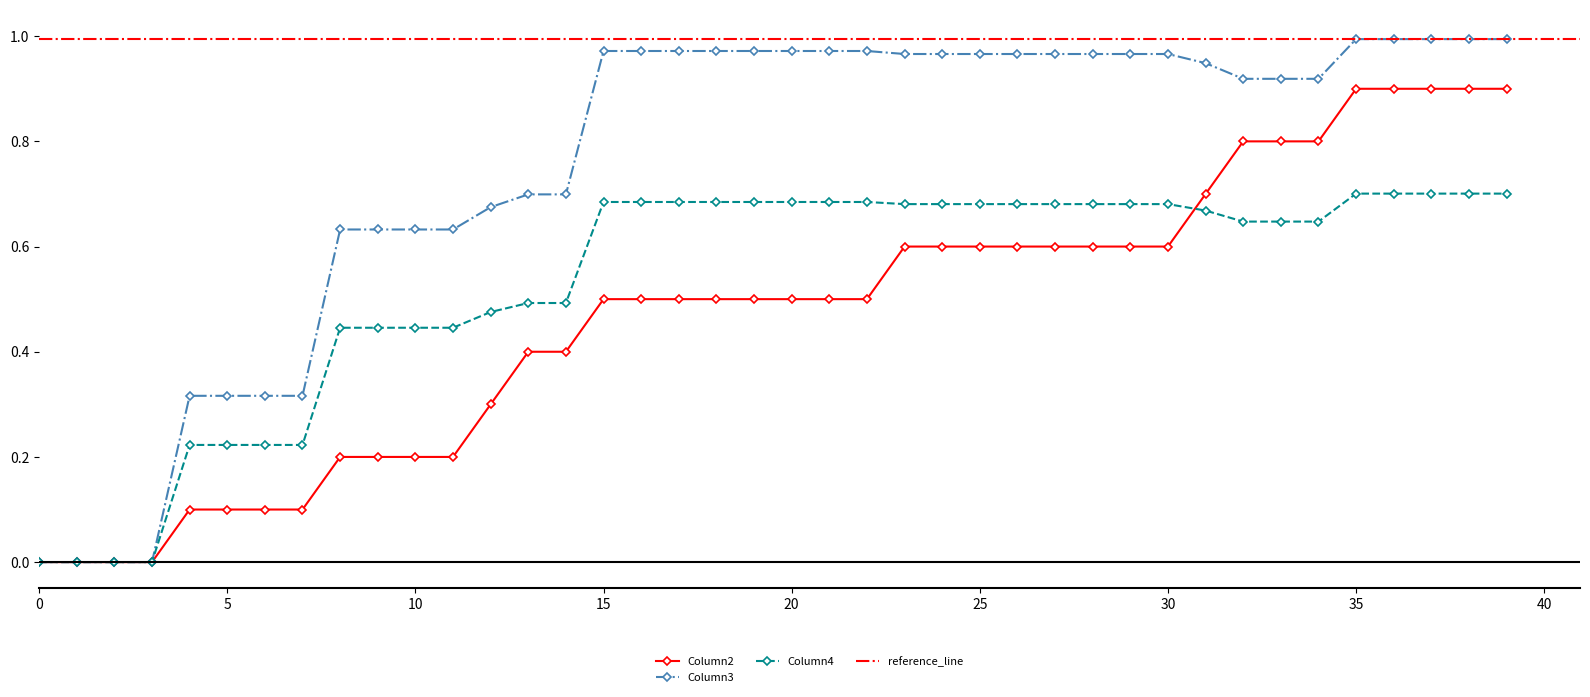

Rank the series by their average value, from highest to lowest.

Column3, Column4, Column2